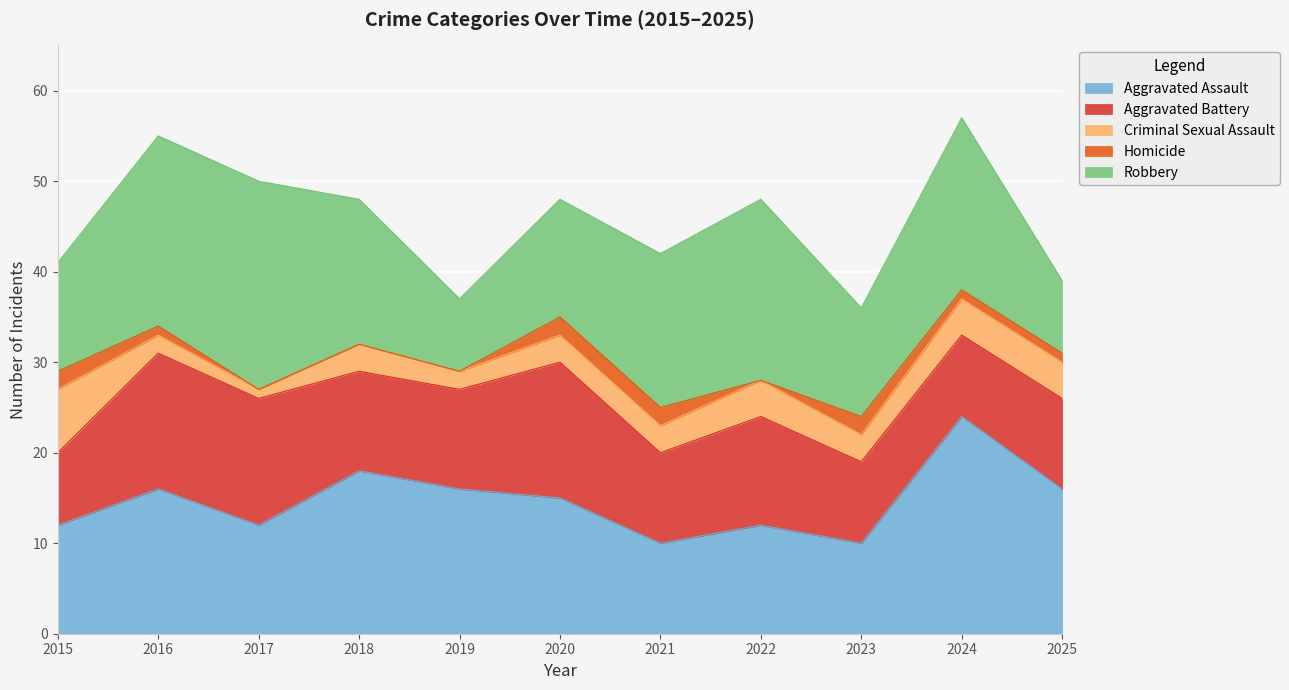

Which category has the highest value in the Aggravated Battery series?

2016